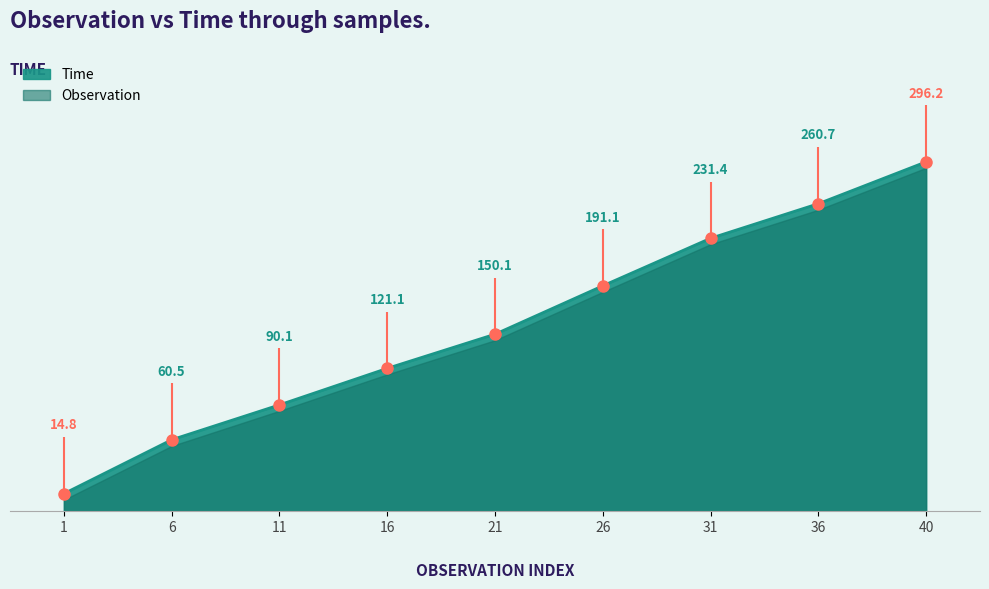

List the labels in order of value, smallest first.

1, 6, 11, 16, 21, 26, 31, 36, 40